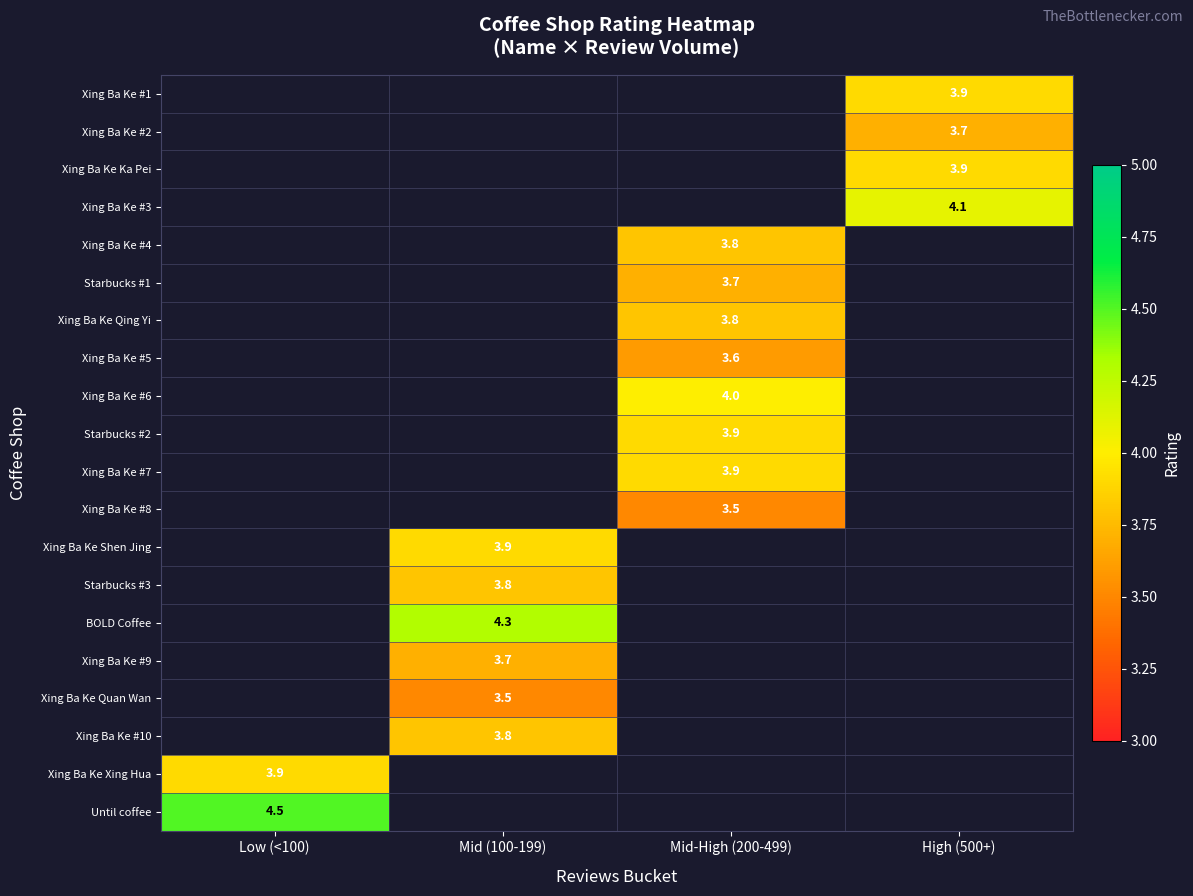

The Xing Ba Ke #6 series shows 6.3 at Mid-High (200-499). True or false?

False